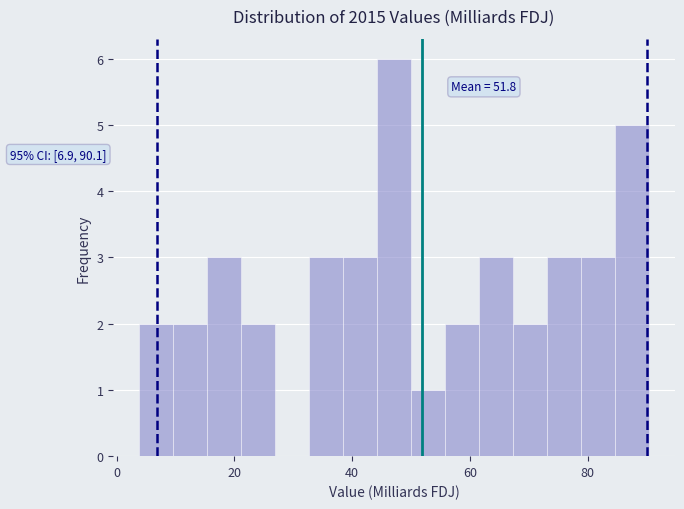

Around what value on the x-axis is the tallest bar? Give the approximate position of its centre, as read against the axis.

48